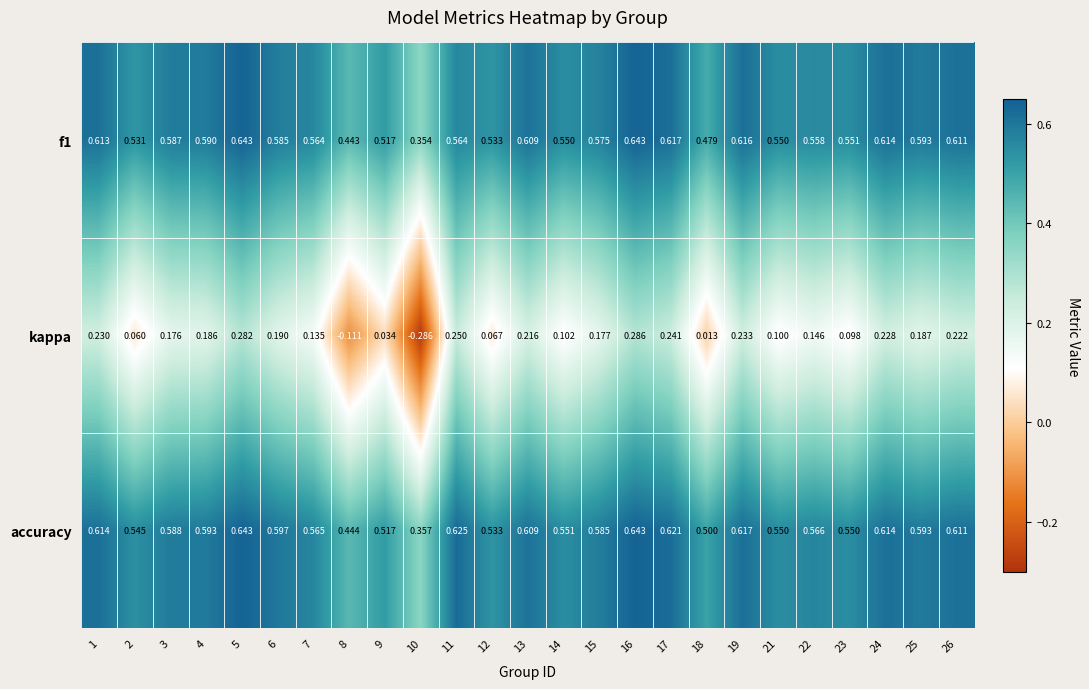

Is the value of kappa at 7 greater than the value of f1 at 13?

No